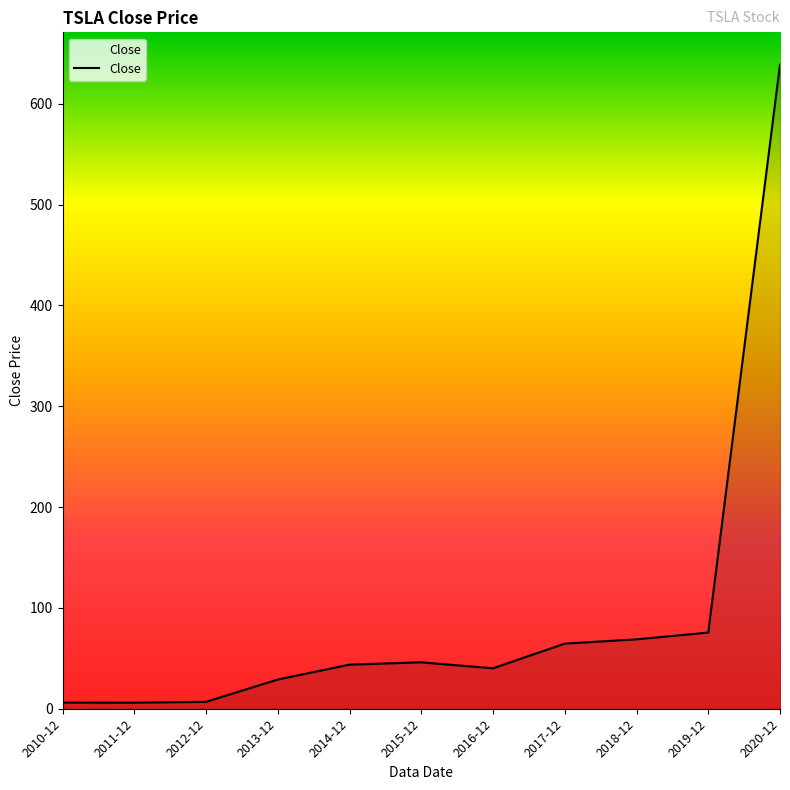

What is the change in value from 2014-12 to 2020-12?

+595.1